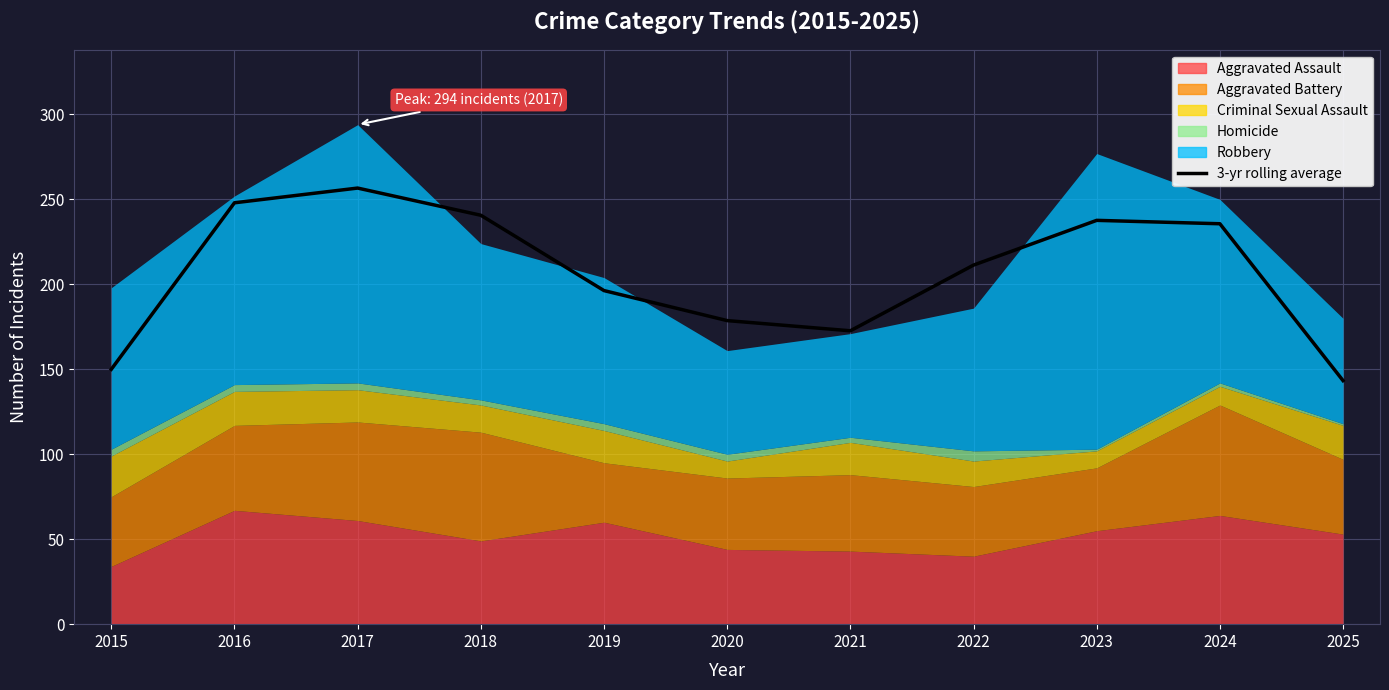

Reading left to right, list all the values displayed in this chart.

2015=150.0	2016=248.0	2017=256.7	2018=240.7	2019=196.3	2020=178.7	2021=172.7	2022=211.3	2023=237.7	2024=235.7	2025=143.3